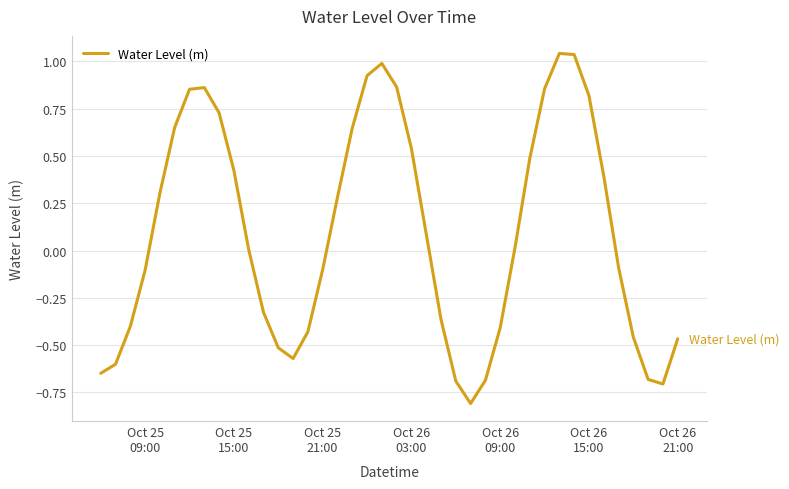

What is the smallest value displayed?

-0.8